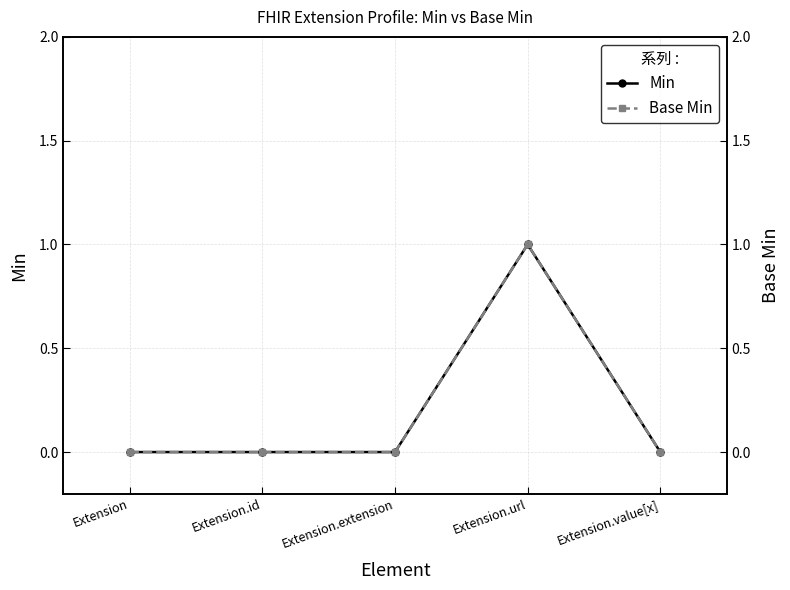

True or false: Min and Base Min intersect in this chart.

False